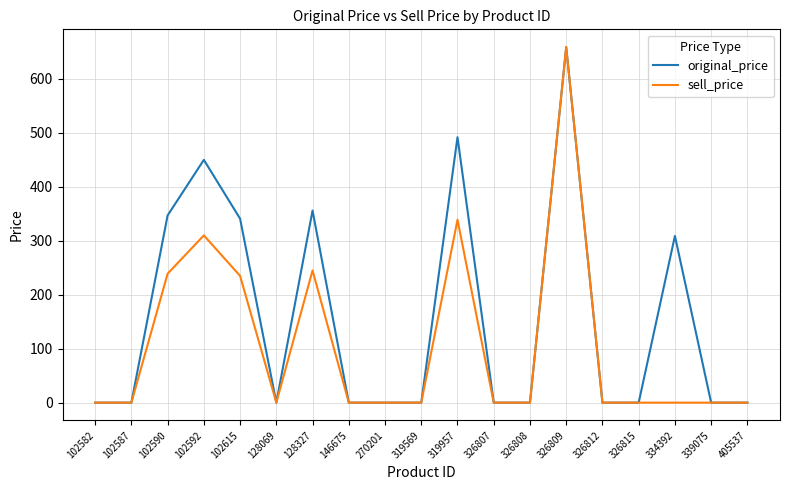

At which category does the chart reach its peak across all series?

326809